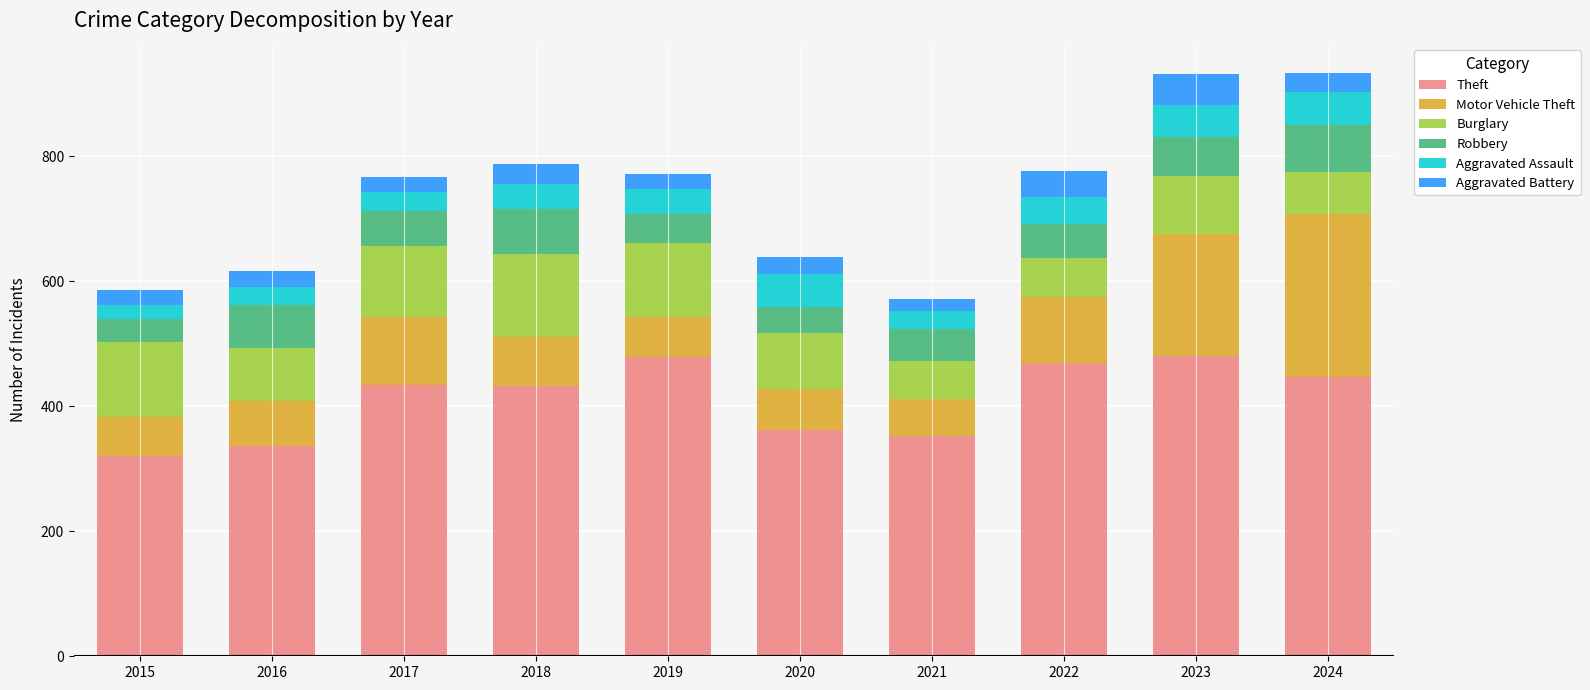

At which label is Theft closest to 400?

2018